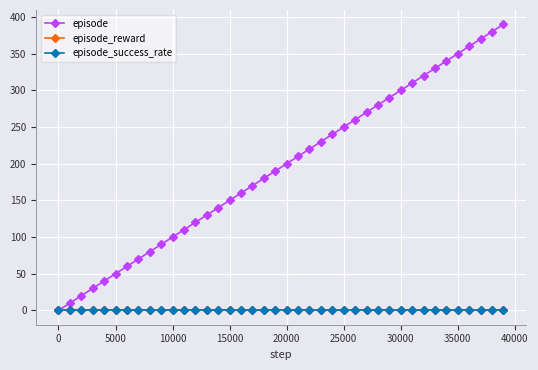

Does the chart have visible grid lines?

Yes